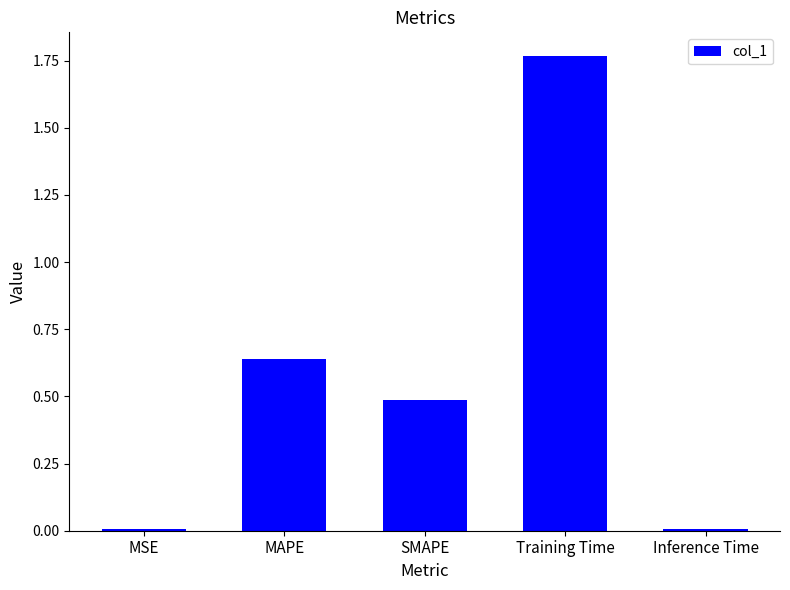

At which category does the chart reach its peak across all series?

Training Time